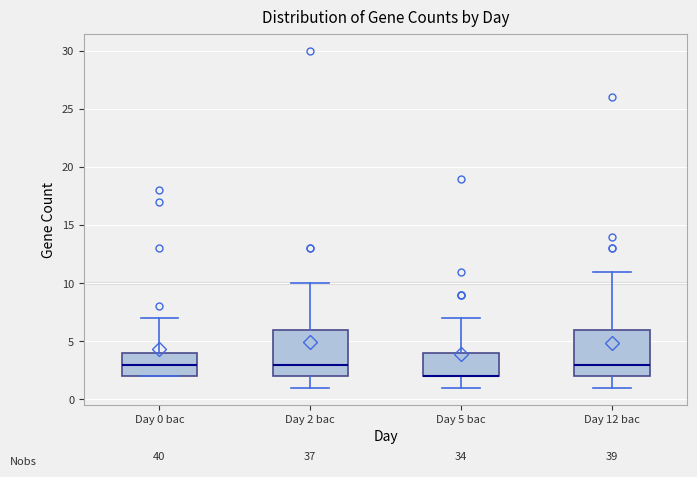

Reading left to right, read every box against the y-axis: the position of its median line, the range the box covers, and the ends of its whiskers. The values are not printed on the chart, so give them approximately, as read against the axis.

Day 0 bac: median 3, box 2 to 4, whiskers 2 to 7
Day 2 bac: median 3, box 2 to 6, whiskers 1 to 10
Day 5 bac: median 2 (drawn on the box's lower edge), box 2 to 4, whiskers 1 to 7
Day 12 bac: median 3, box 2 to 6, whiskers 1 to 11